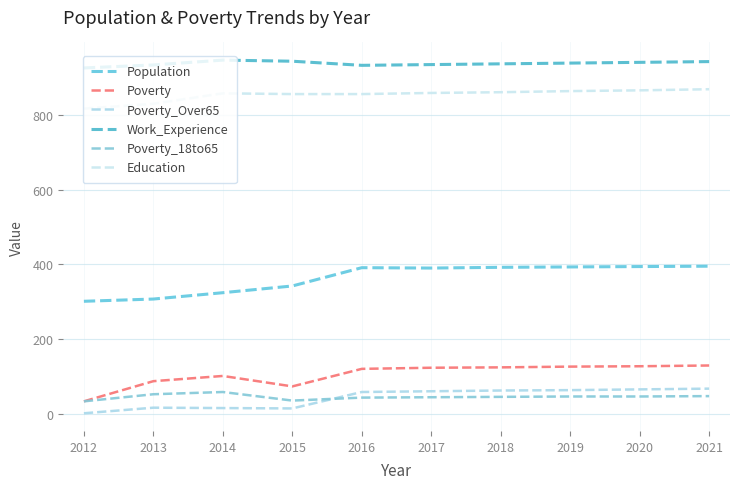

True or false: Work_Experience and Poverty_18to65 cross at least once.

False